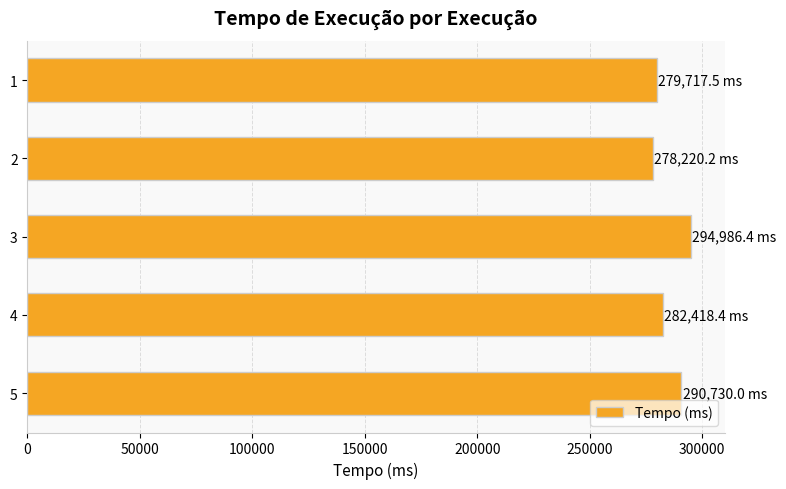

What is the value of the 4th bar from the top?

282418.4